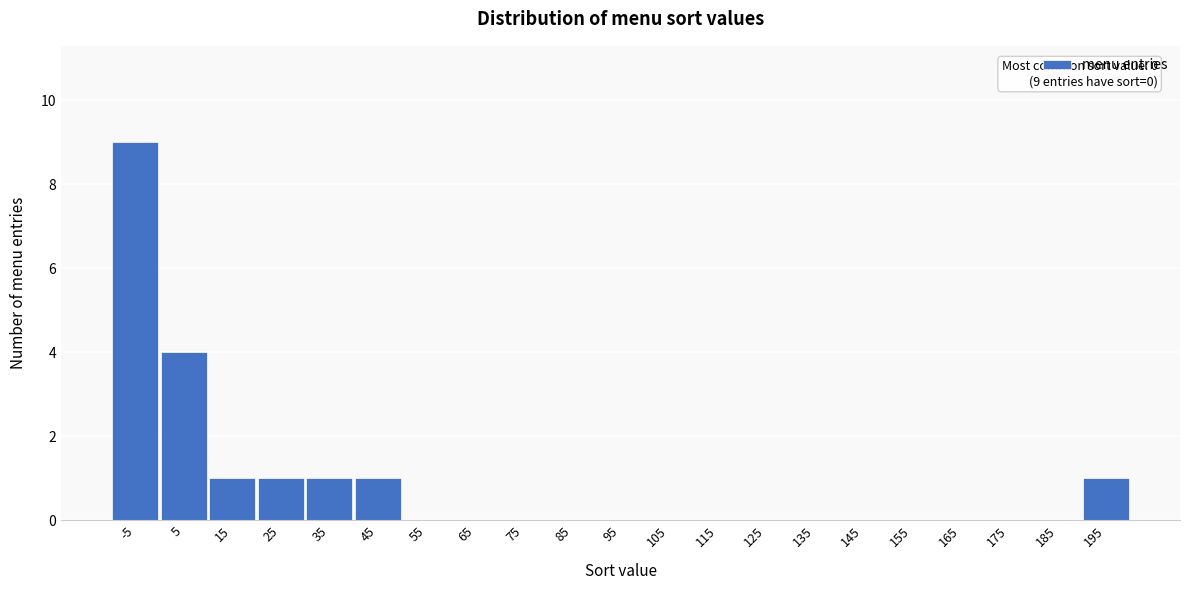

Reading left to right, what are all the values shown in this chart?

-5=9	5=4	15=1	25=1	35=1	45=1	55=0	65=0	75=0	85=0	95=0	105=0	115=0	125=0	135=0	145=0	155=0	165=0	175=0	185=0	195=1